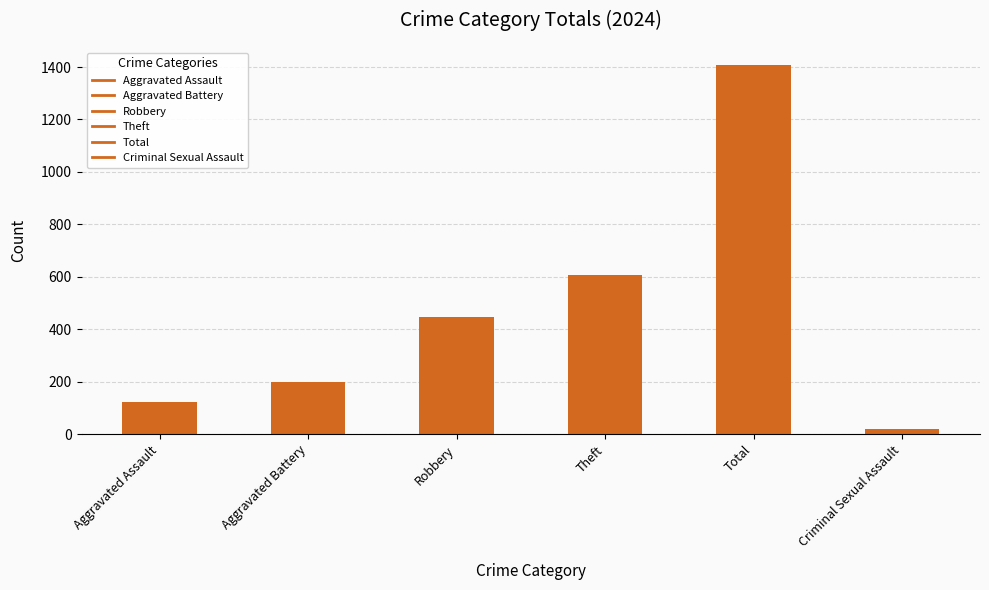

What value does the data have at Aggravated Battery?

199